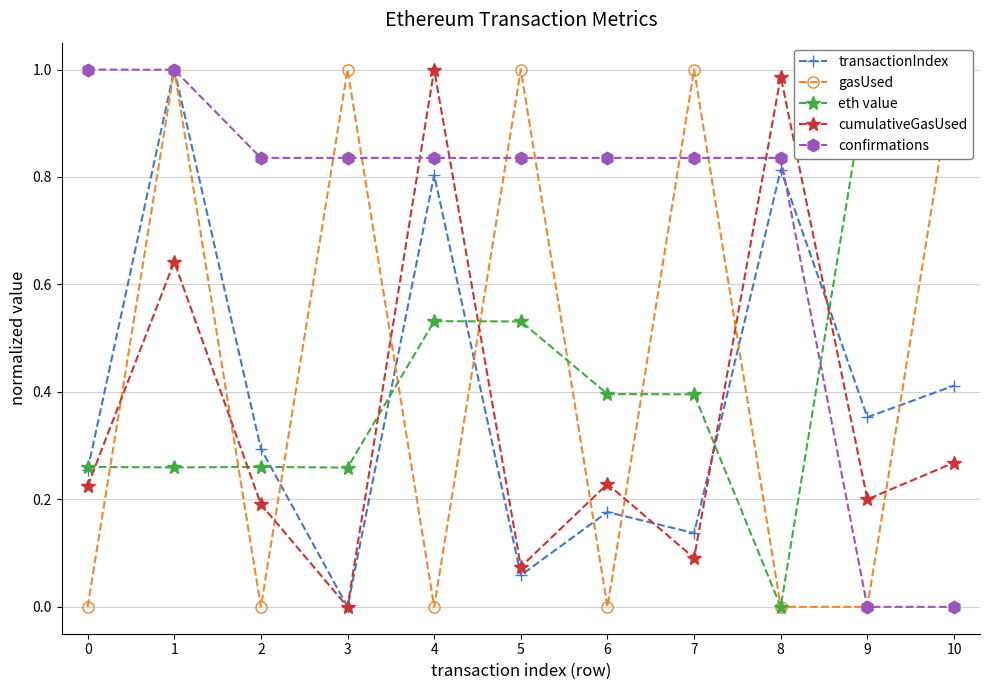

Is it true that eth value equals 0.1 at 1?

False